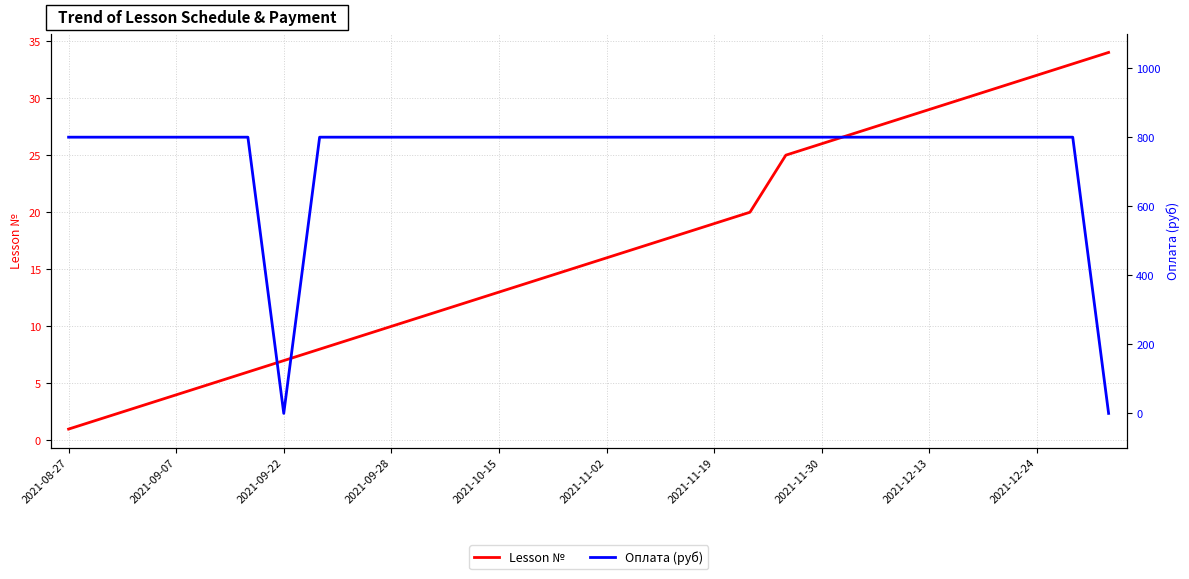

Which series has the widest spread of values?

Оплата (руб)